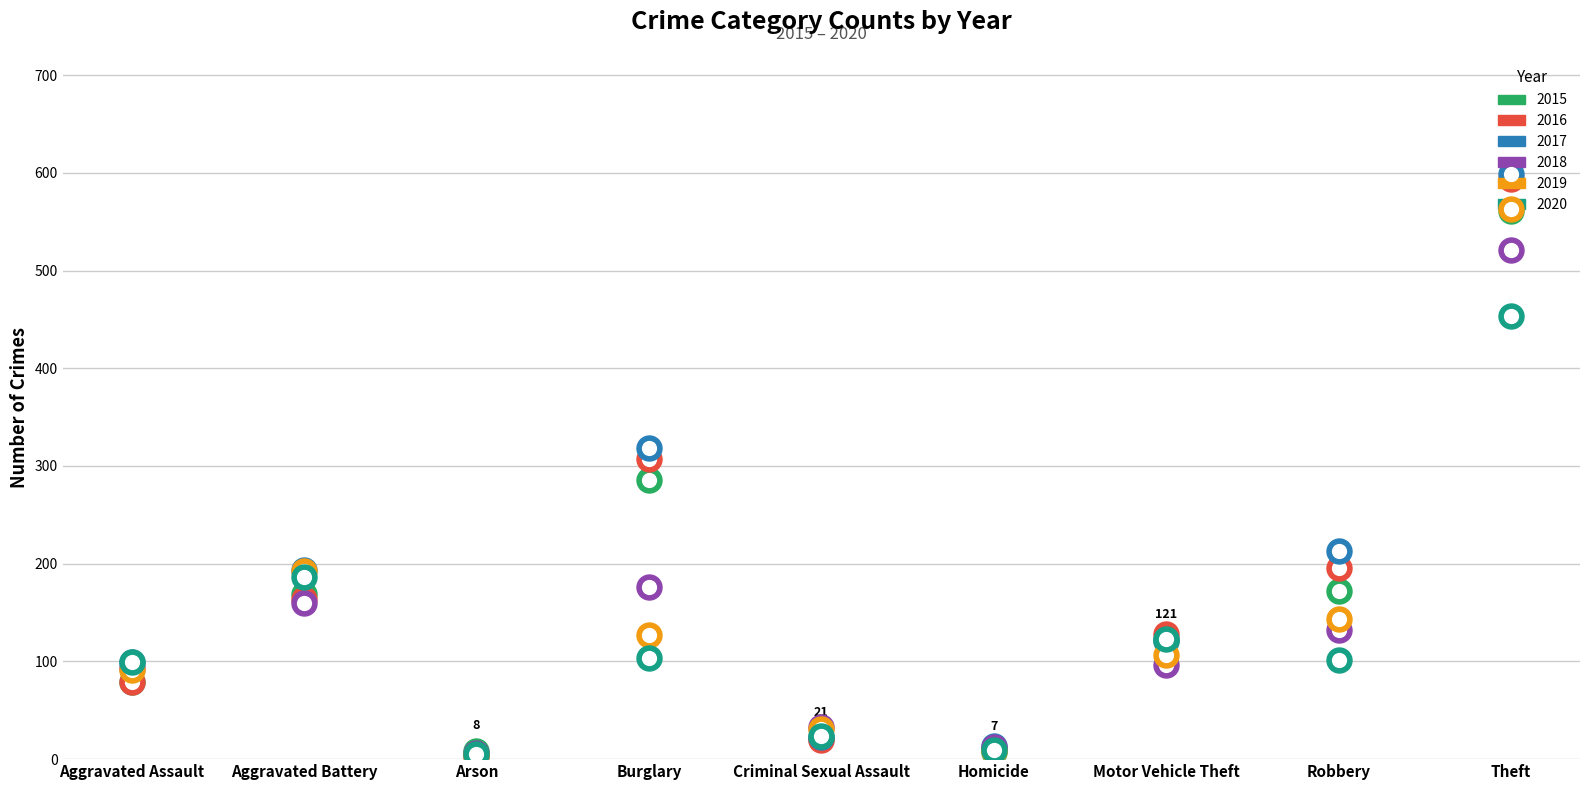

Which series has the largest Y range (max minus min)?

2017